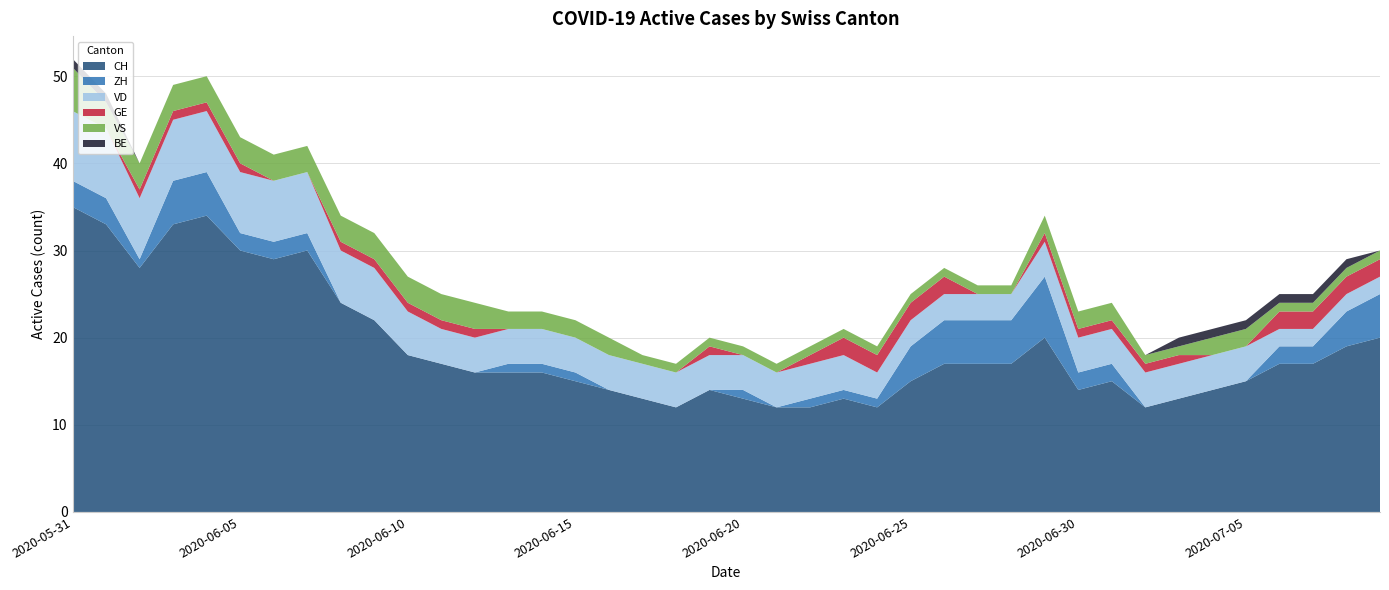

Reading left to right, transcribe all the data shown in this chart.

CH: 35	33	28	33	34	30	29	30	24	22	18	17	16	16	16	15	14	13	12	14	13	12	12	13	12	15	17	17	17	20	14	15	12	13	14	15	17	17	19	20
ZH: 3	3	1	5	5	2	2	2	0	0	0	0	0	1	1	1	0	0	0	0	1	0	1	1	1	4	5	5	5	7	2	2	0	0	0	0	2	2	4	5
VD: 8	8	7	7	7	7	7	7	6	6	5	4	4	4	4	4	4	4	4	4	4	4	4	4	3	3	3	3	3	4	4	4	4	4	4	4	2	2	2	2
GE: 0	0	1	1	1	1	0	0	1	1	1	1	1	0	0	0	0	0	0	1	0	0	1	2	2	2	2	0	0	1	1	1	1	1	0	0	2	2	2	2
VS: 5	3	3	3	3	3	3	3	3	3	3	3	3	2	2	2	2	1	1	1	1	1	1	1	1	1	1	1	1	2	2	2	1	1	2	2	1	1	1	1
BE: 1	1	0	0	0	0	0	0	0	0	0	0	0	0	0	0	0	0	0	0	0	0	0	0	0	0	0	0	0	0	0	0	0	1	1	1	1	1	1	0